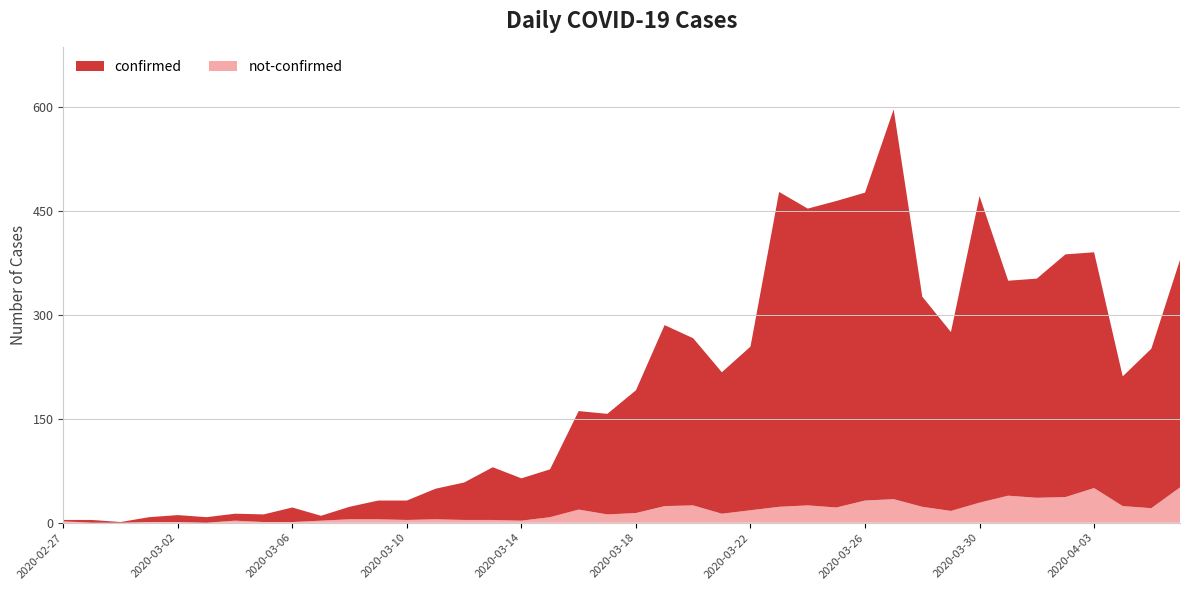

Reading left to right, extract all data points from this chart.

confirmed: 2	4	1	7	10	8	10	11	21	7	18	27	28	44	54	76	61	69	142	145	177	261	241	204	236	454	428	442	444	562	303	258	442	310	316	350	340	187	230	328
not-confirmed: 2	0	0	1	1	0	3	1	1	3	5	5	4	5	4	4	3	8	19	12	14	24	25	13	18	23	25	22	32	34	23	17	29	39	36	37	50	24	21	51